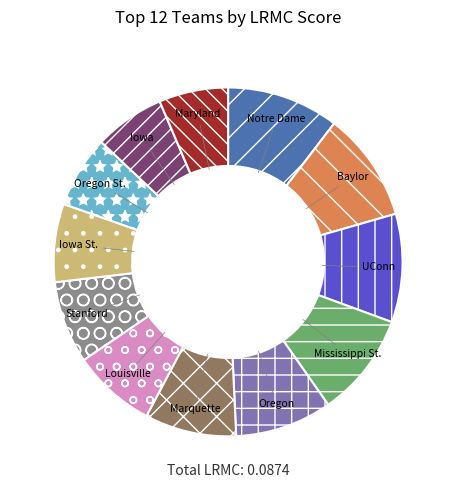

True or false: Maryland accounts for 1% of the total.

False